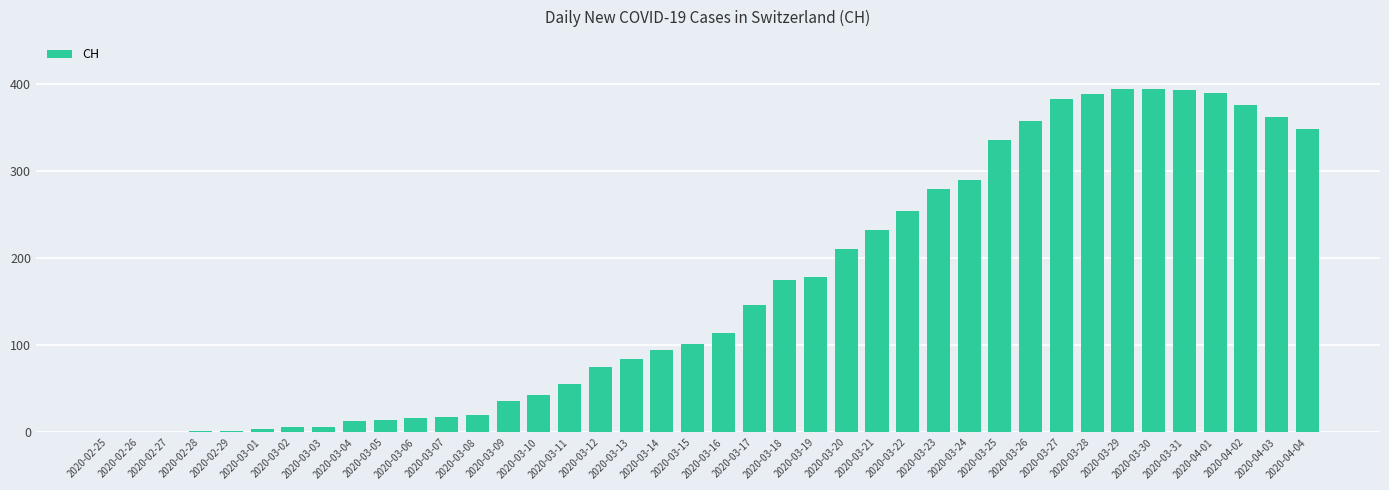

What is the maximum value shown in the chart?

395